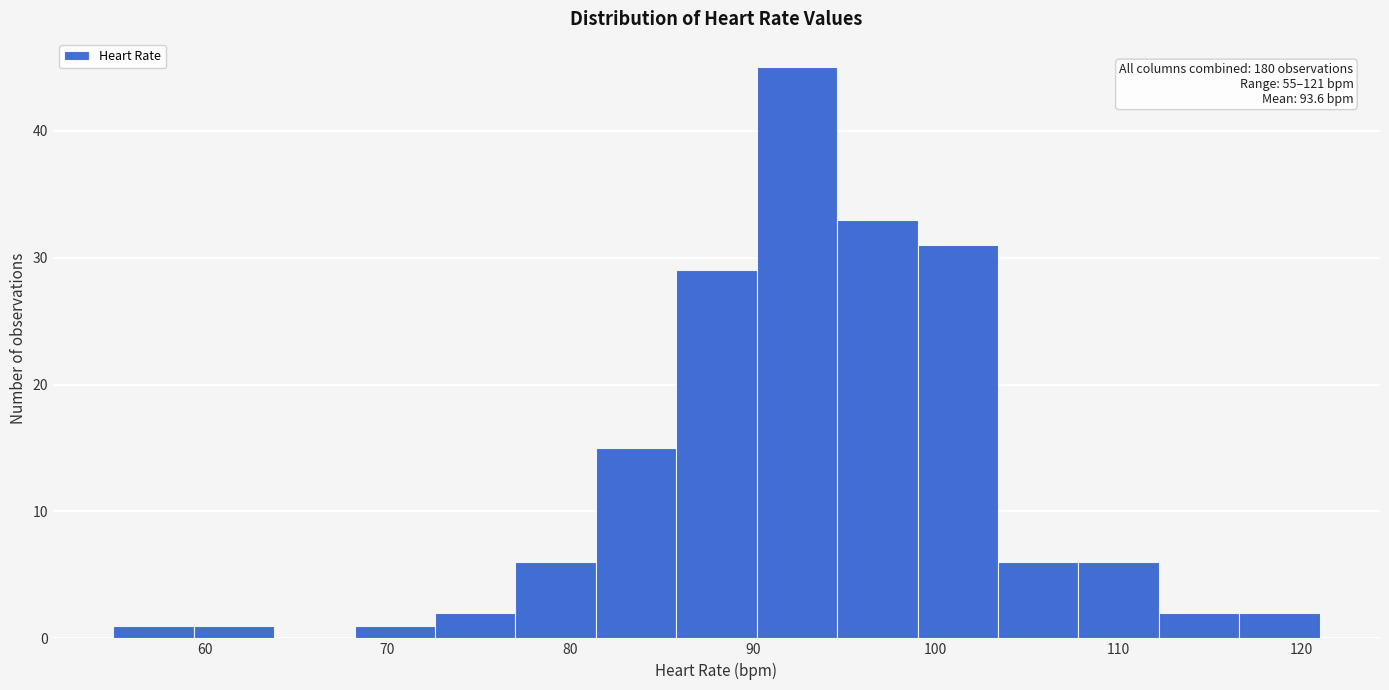

Over which range of the x-axis is the bar tallest?

90.2 to 94.6